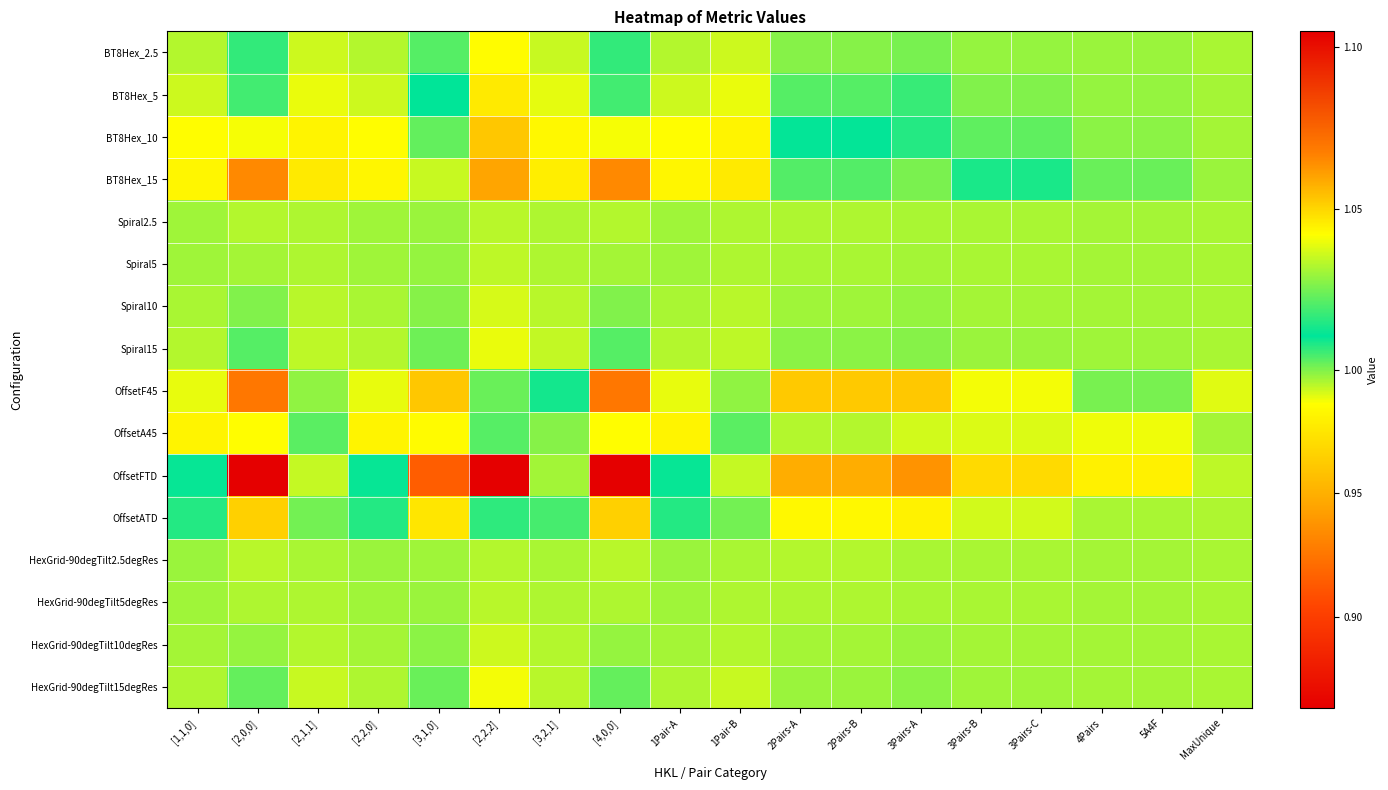

Which series has the largest range (max minus min)?

OffsetFTD